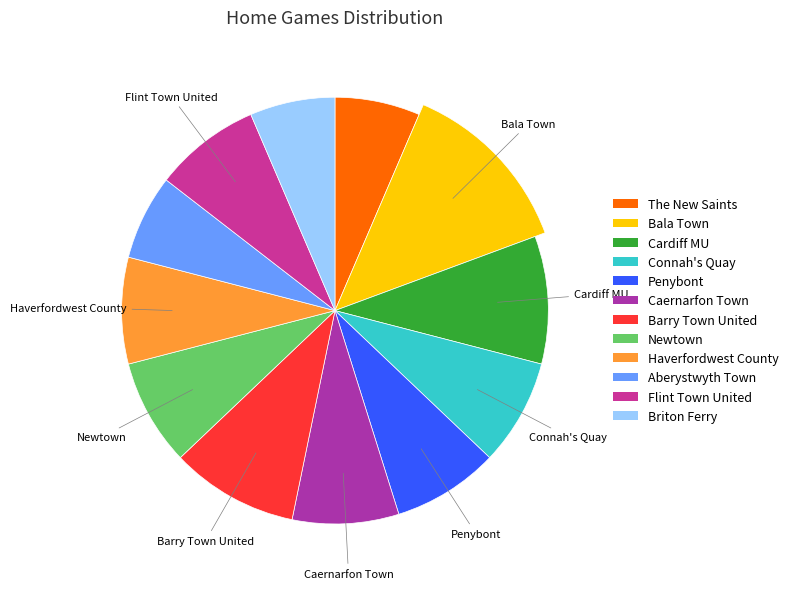

What percentage is the Briton Ferry slice, to the nearest percent?

6%